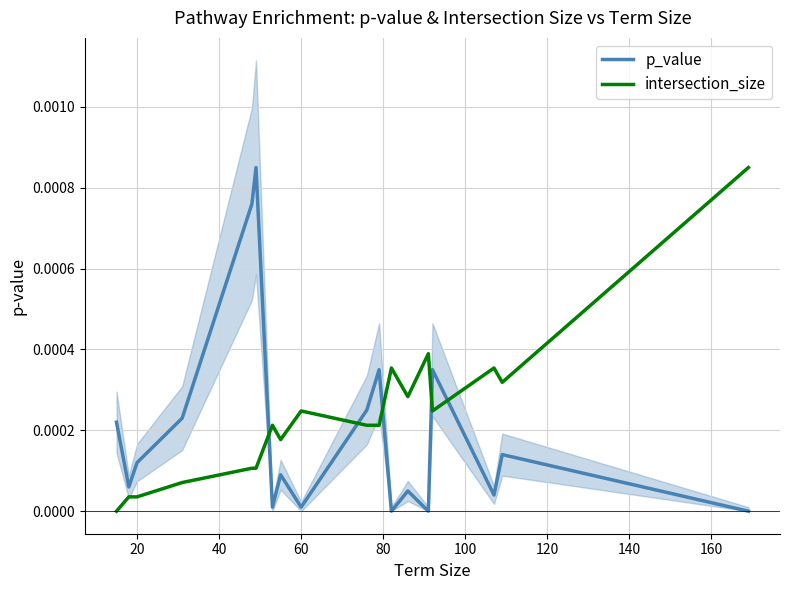

How many intersections are there between intersection_size and p_value?

5